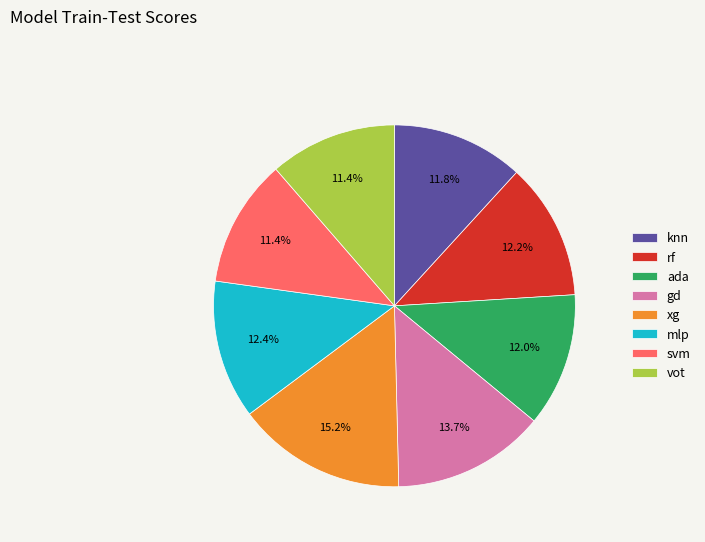

Approximately how many times larger is the value at xg compared to rf?

1.2